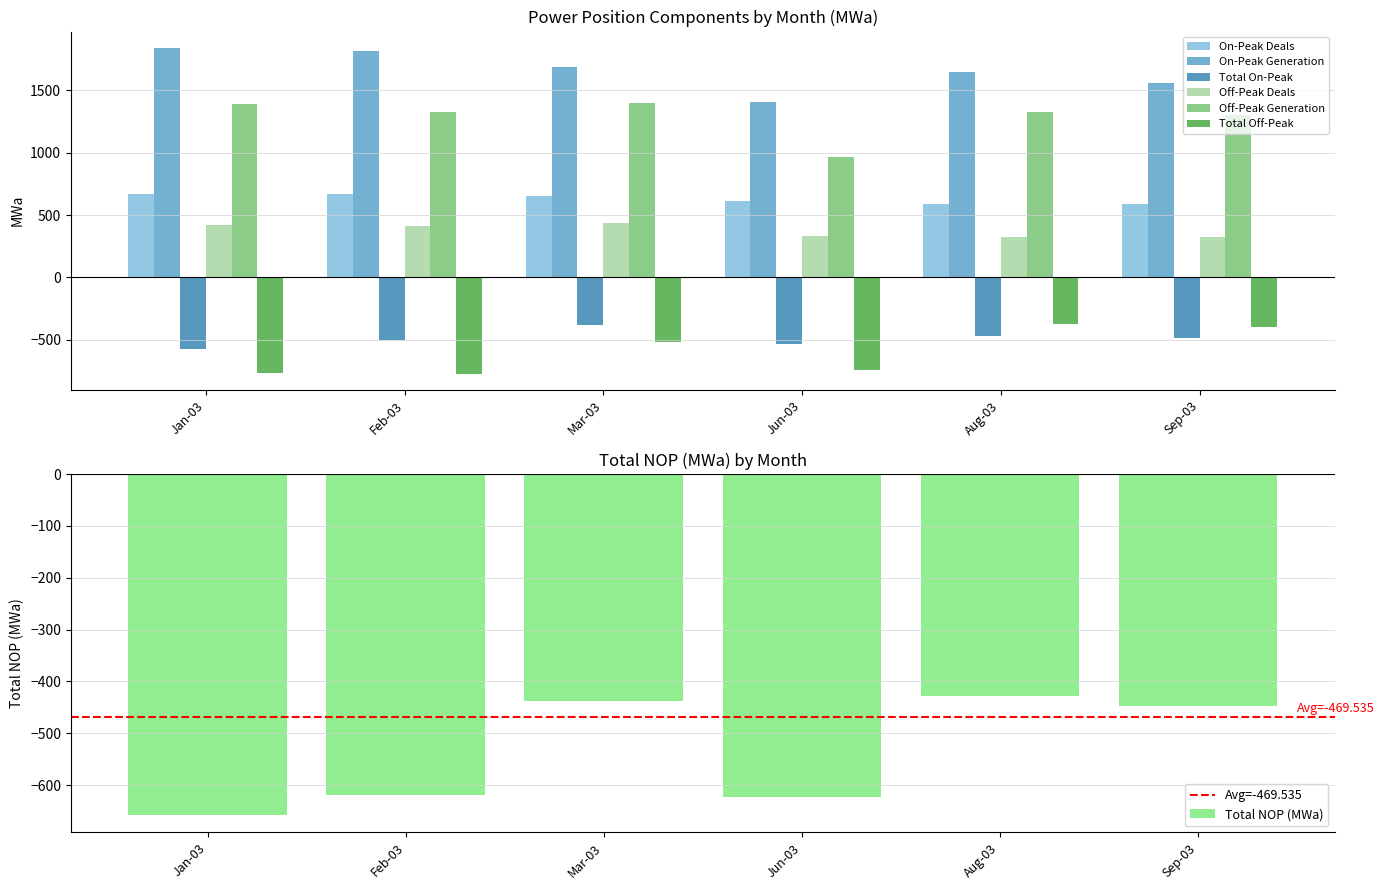

What is the difference between the Off-Peak Deals values at Jan-03 and Aug-03?

89.8